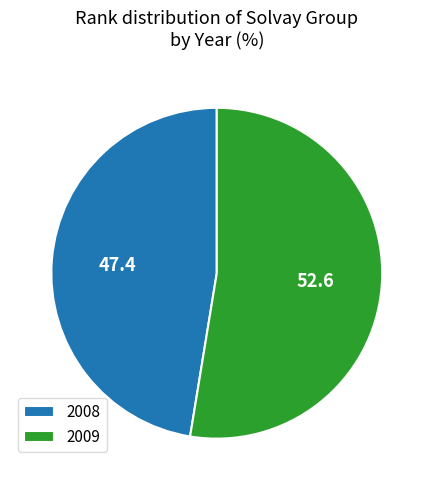

Rank the categories by value from highest to lowest.

2009, 2008